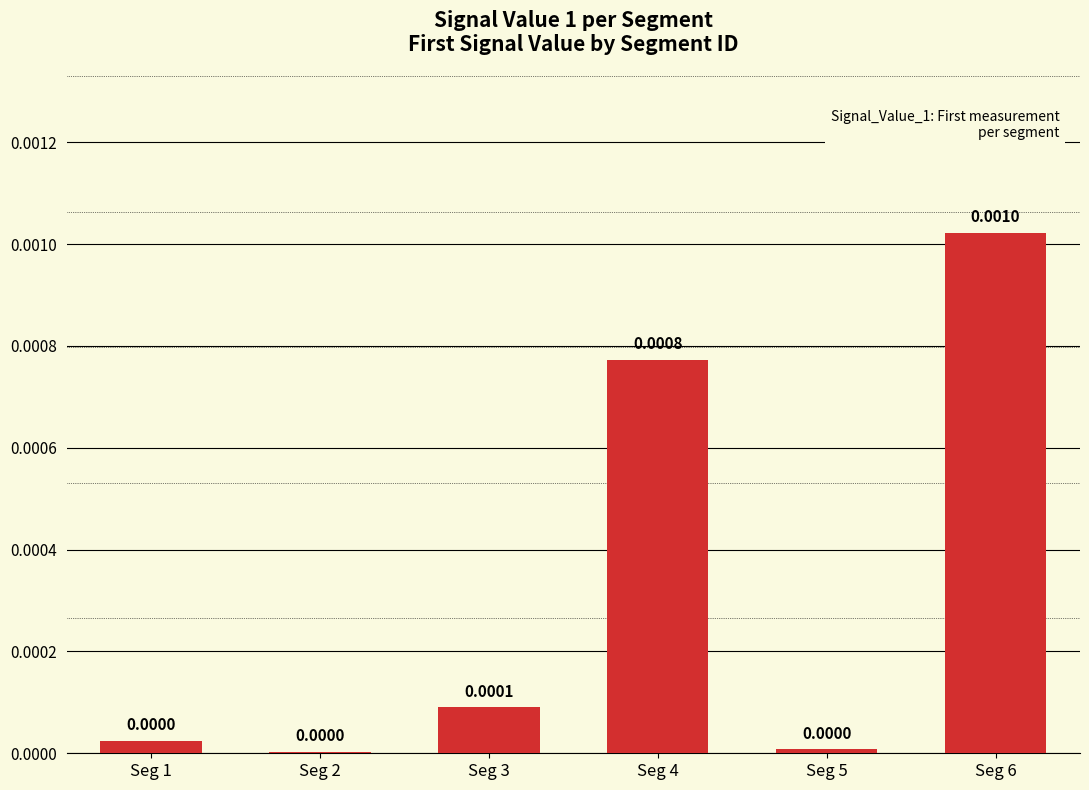

Are the bars grouped side by side (vs. stacked)?

No